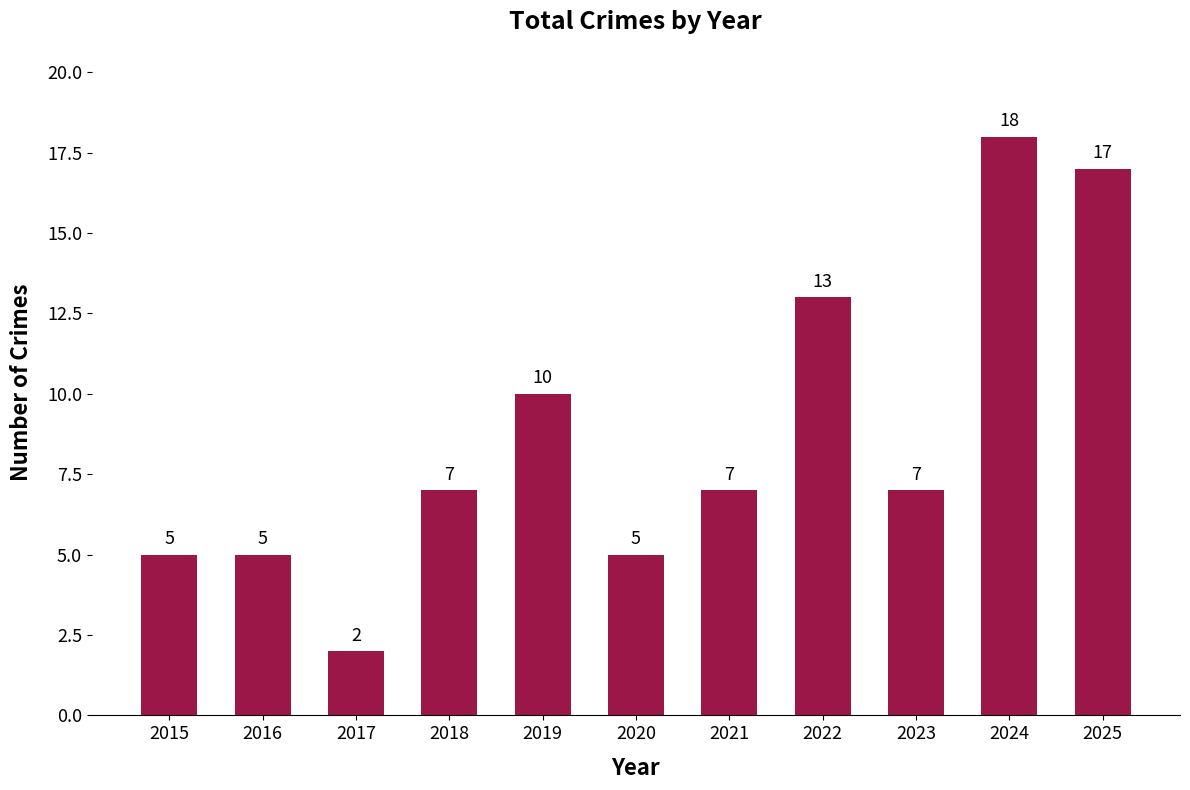

Reading left to right, extract all data points from this chart.

2015=5	2016=5	2017=2	2018=7	2019=10	2020=5	2021=7	2022=13	2023=7	2024=18	2025=17